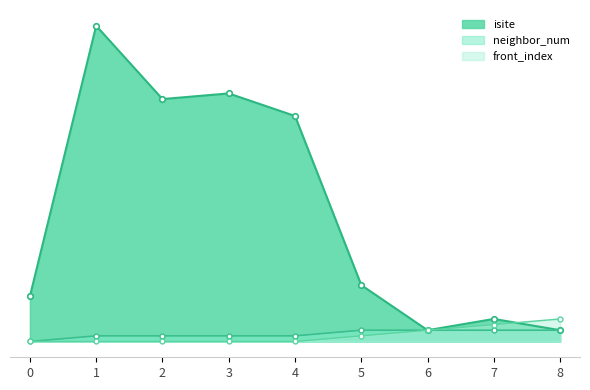

How many intersections are there between front_index and isite?

1